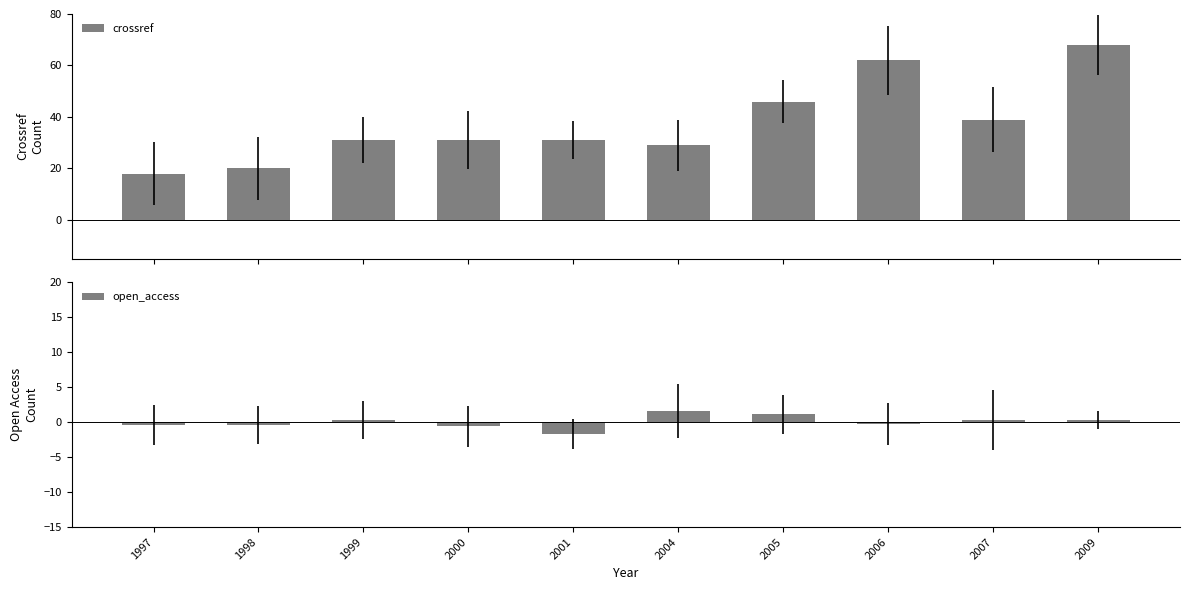

How many values in the open_access series are below 0?

5